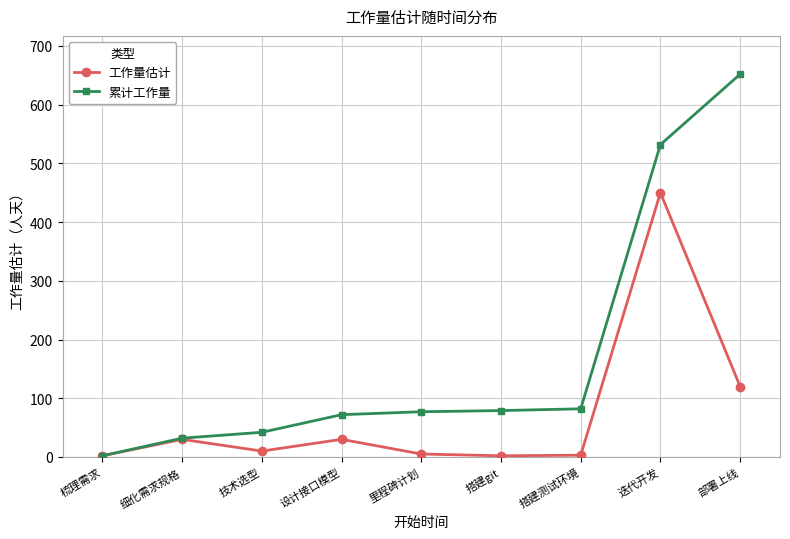

What are all the series names shown in the legend?

工作量估计, 累计工作量